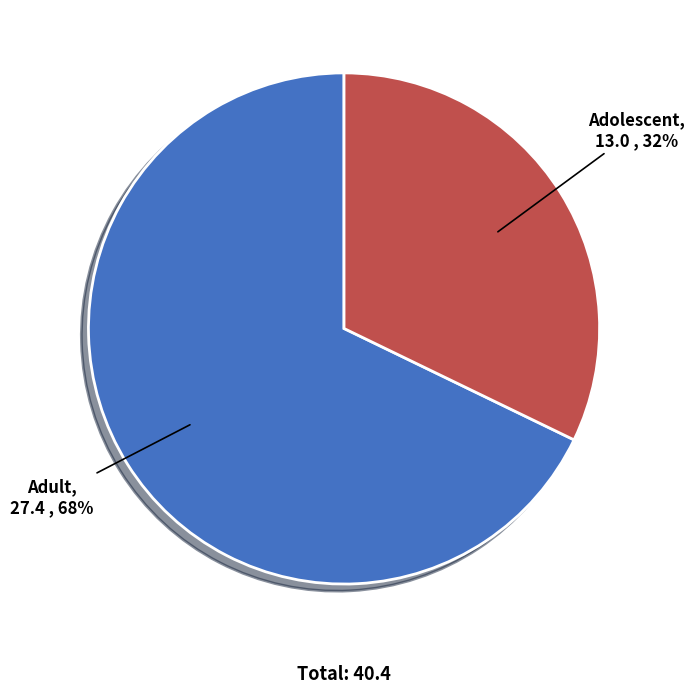

Does Adolescent account for over 50% of the chart?

No